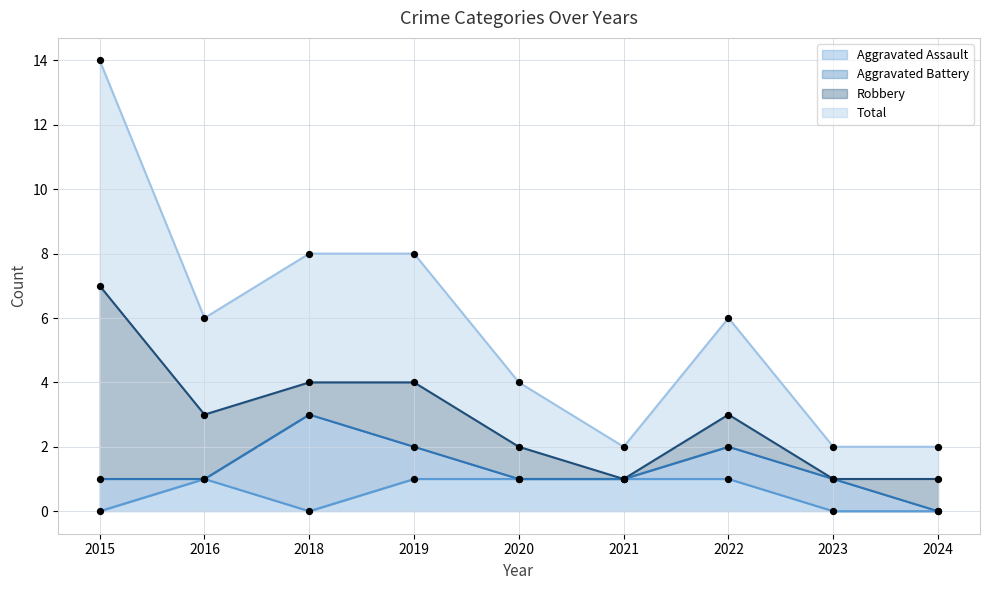

Which series has the largest Y range (max minus min)?

Total